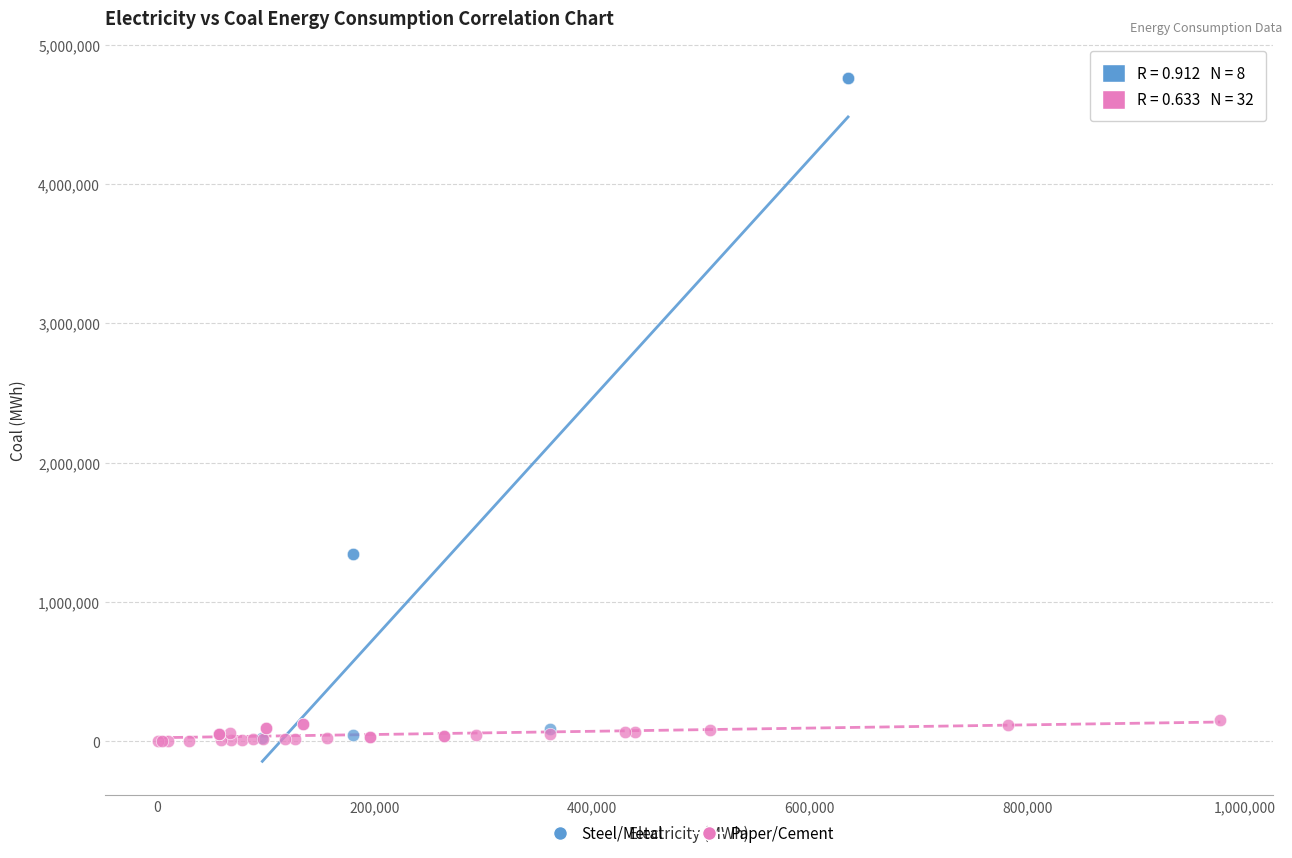

Which series has the largest Y range (max minus min)?

Steel/Metal